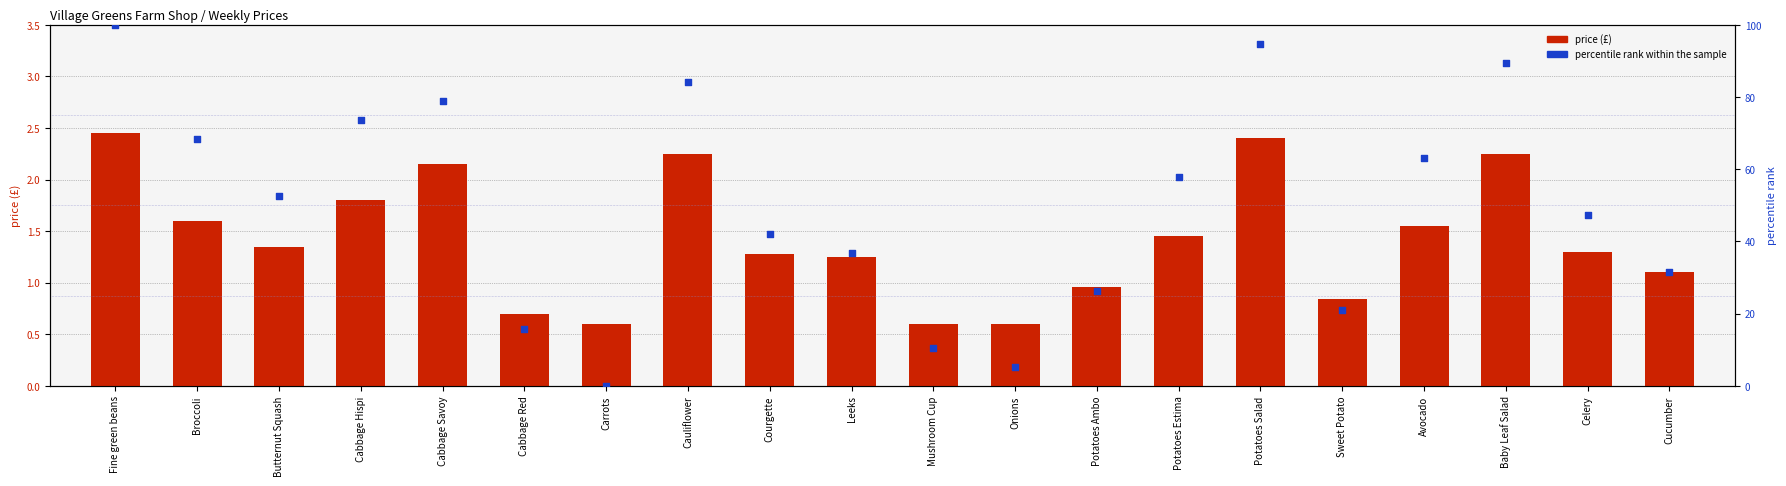

Which series reaches the minimum Y coordinate?

percentile rank within the sample